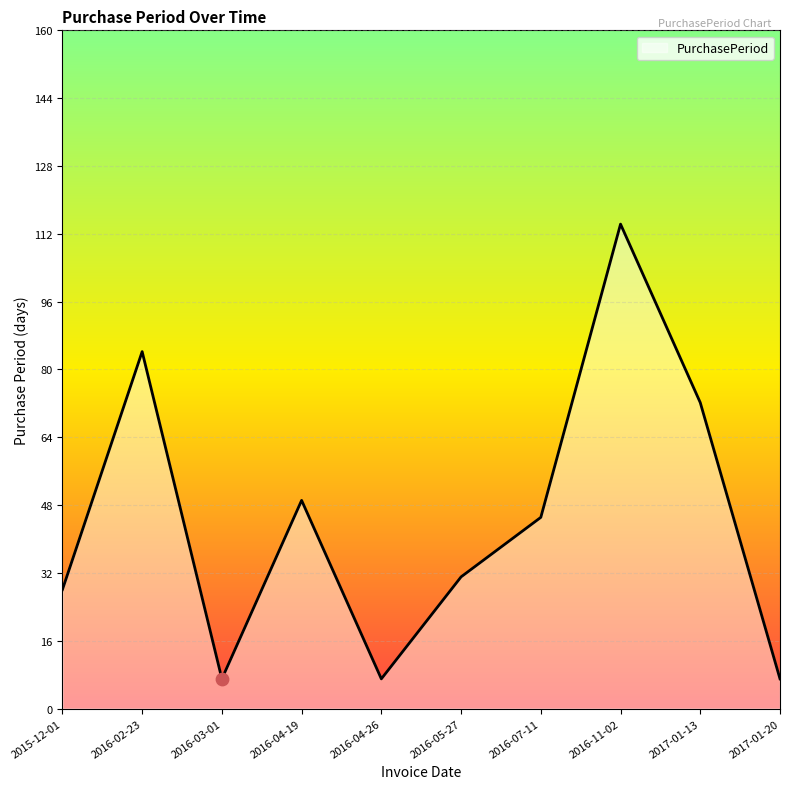

Between 2015-12-01 and 2016-02-23, which is larger?

2016-02-23